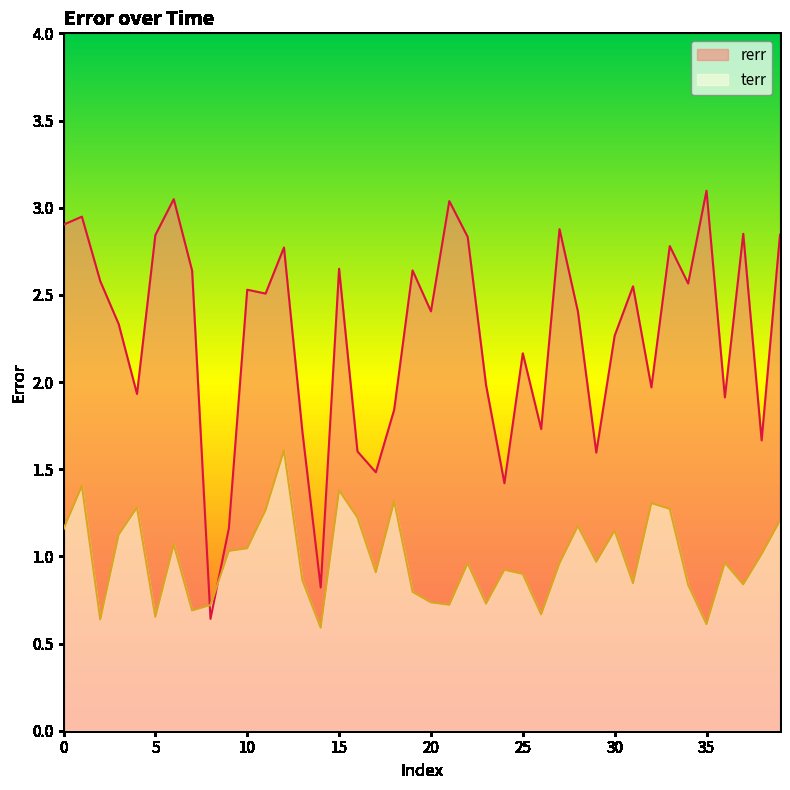

Which series has the largest total across all categories?

rerr